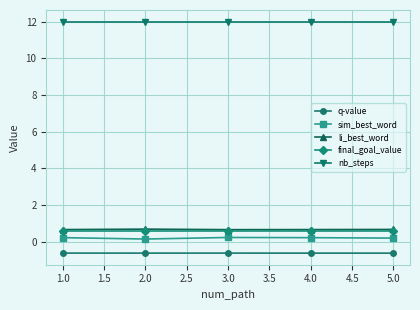

Which series has the largest total across all categories?

nb_steps